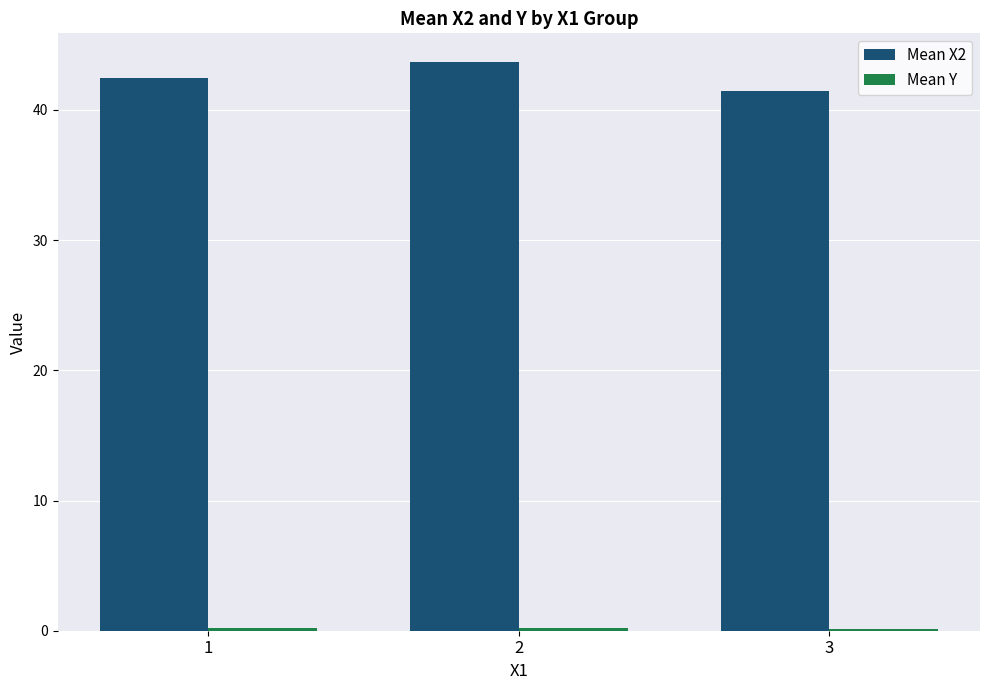

The Mean X2 series shows 59.7 at 3. True or false?

False